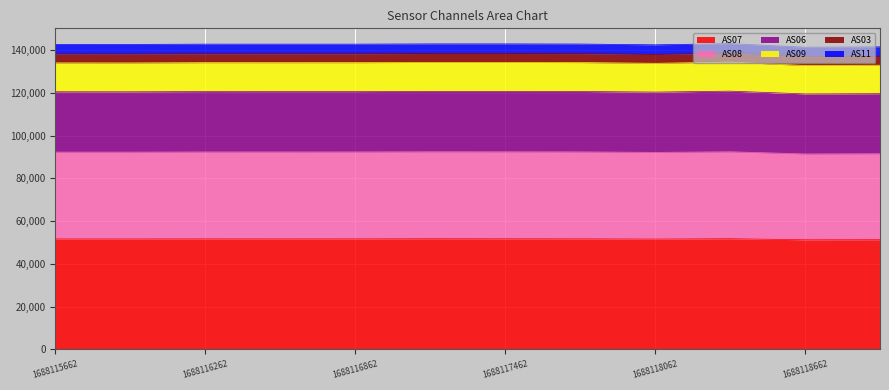

Which series changed the most between 1688115662 and 1688115962?

AS11